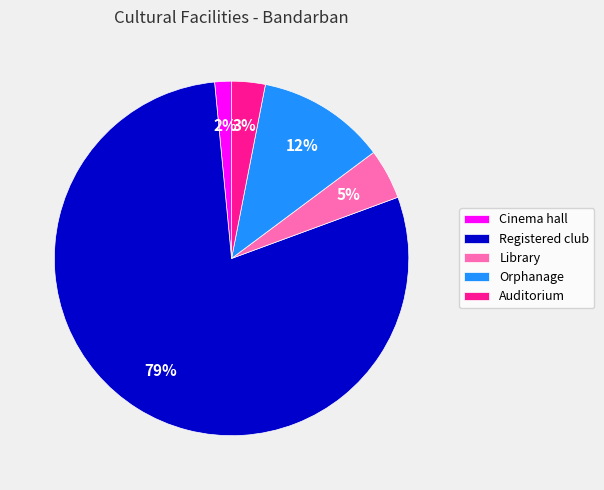

Between Orphanage and Registered club, which is larger?

Registered club